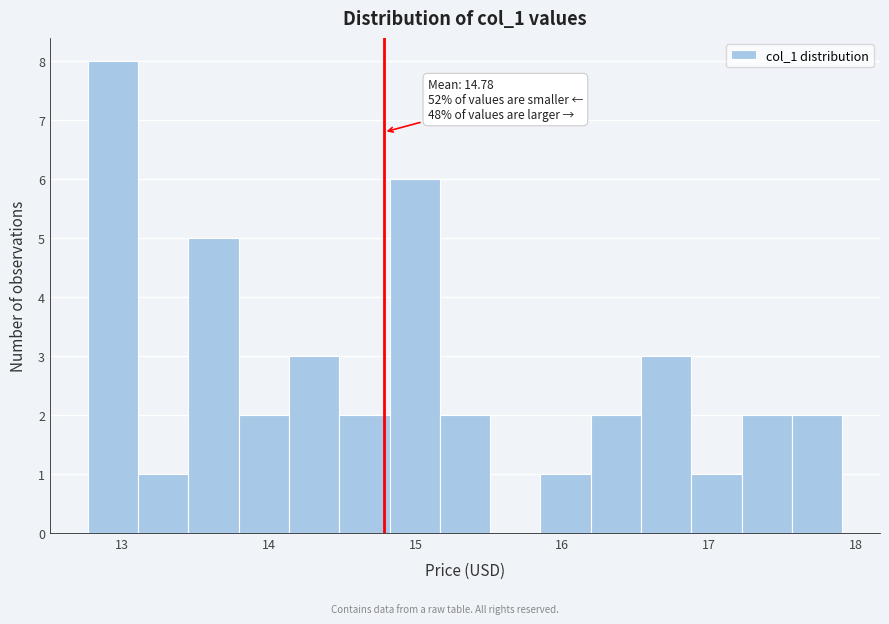

Around what value on the x-axis is the tallest bar? Give the approximate position of its centre, as read against the axis.

12.9